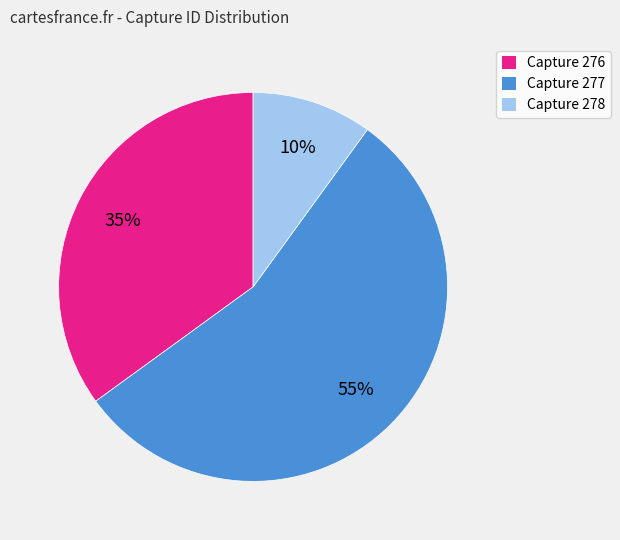

How many slices are in this pie chart?

3